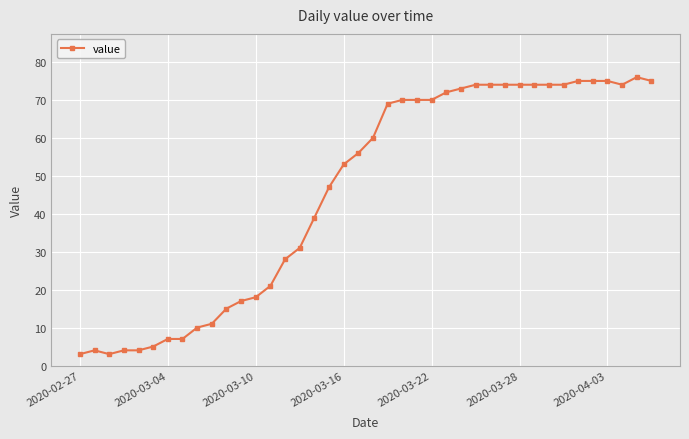

What is the value of the 13th point from the left?

18